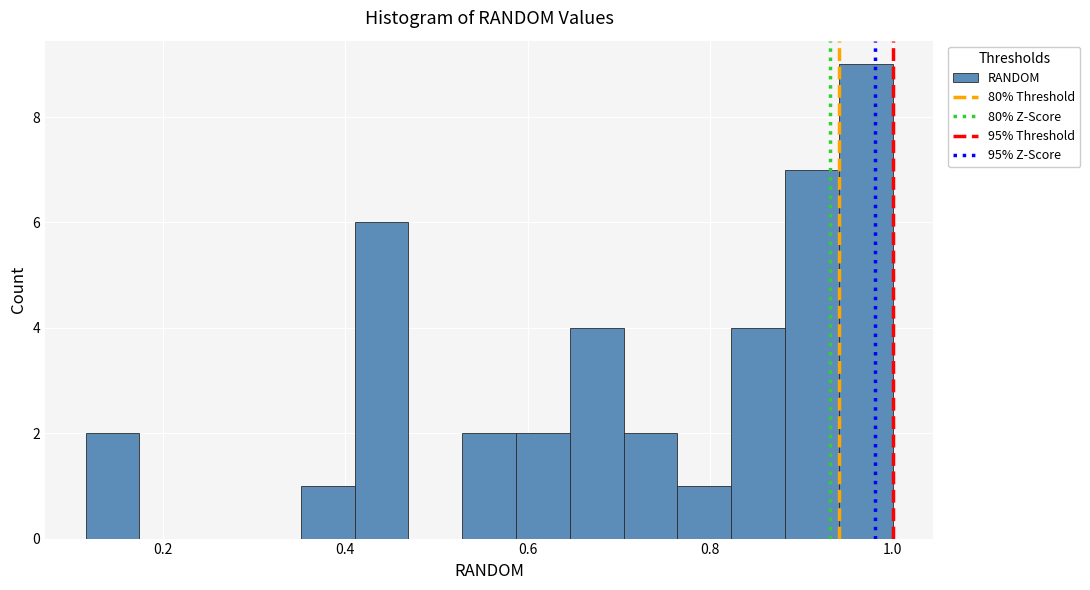

Read against the x-axis, roughly where is the centre of the tallest bar?

0.98